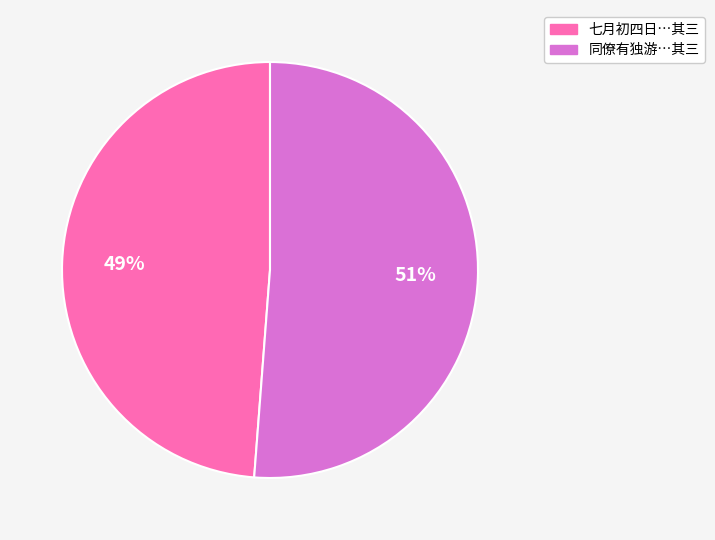

What percentage is the 同僚有独游…其三 slice, to the nearest percent?

51%